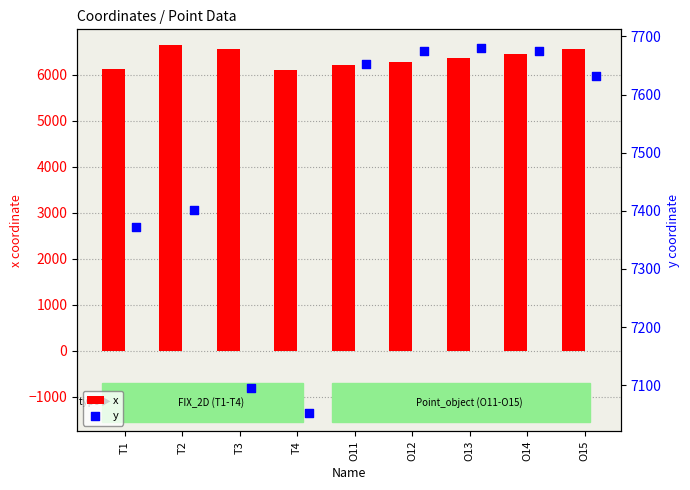

The value of x at T3 is 2668.5. True or false?

False